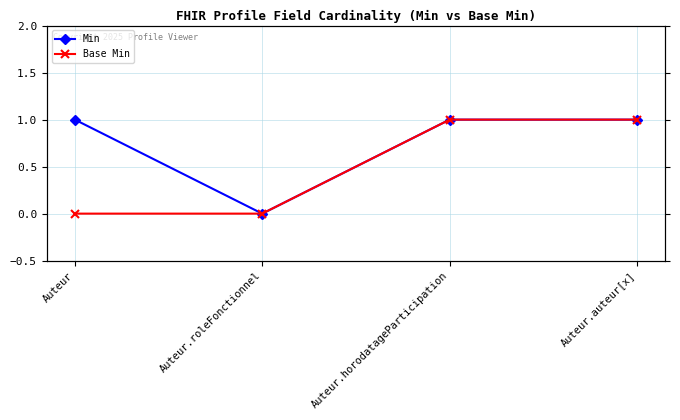

What is the value of the Base Min point at the 4th from the left?

1